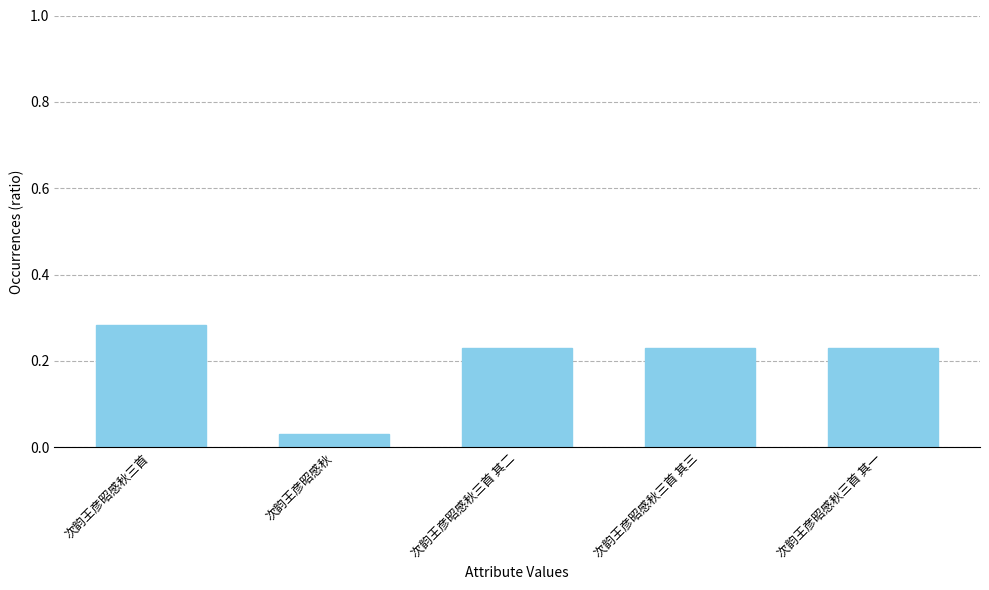

Between 次韵王彦昭感秋三首 and 次韵王彦昭感秋, which is larger?

次韵王彦昭感秋三首